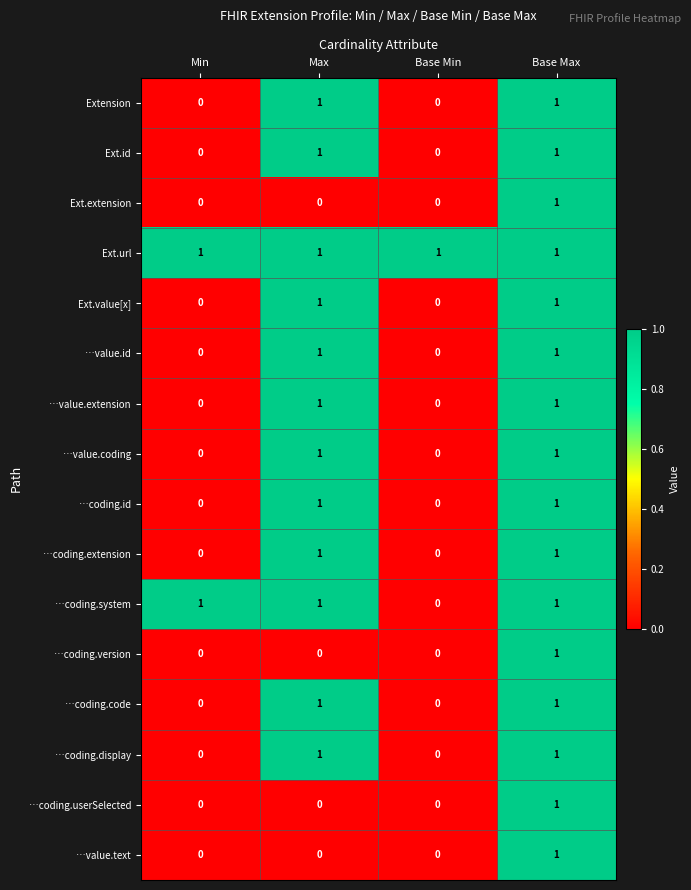

Which series changed the most between Min and Base Min?

…coding.system